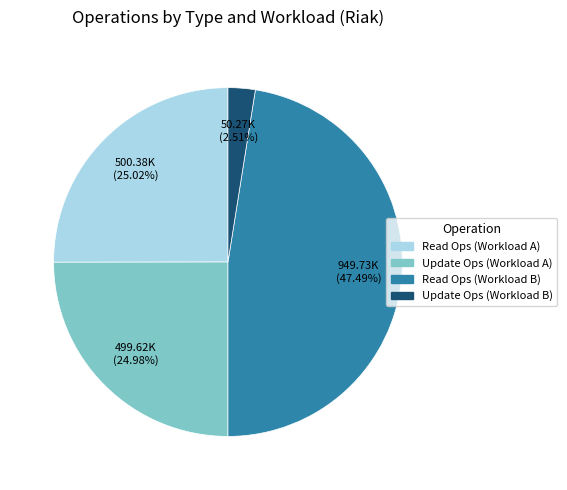

What percentage is the Update Ops (Workload B) slice, to the nearest percent?

3%